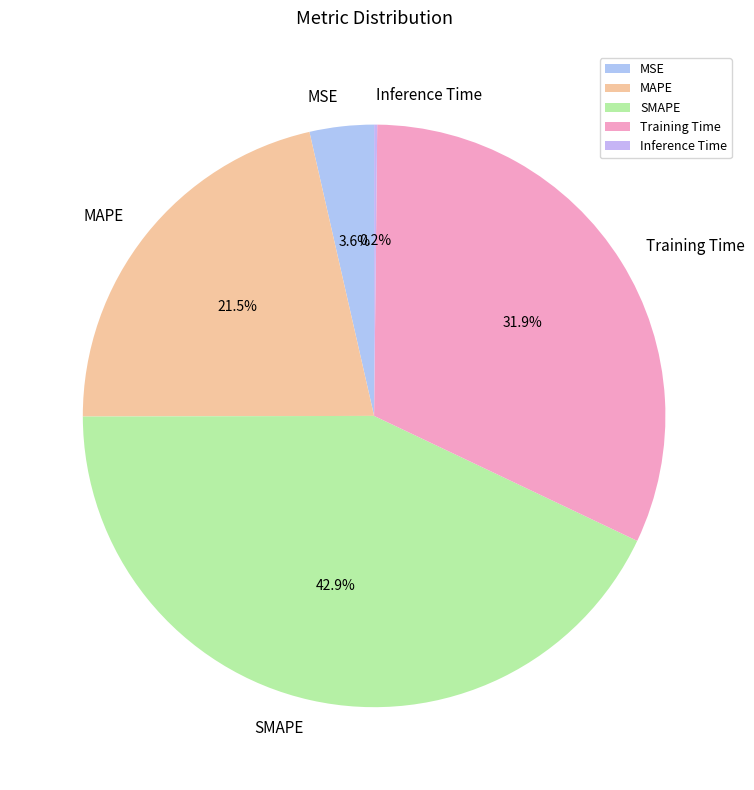

Does MSE represent more than half of the total?

No